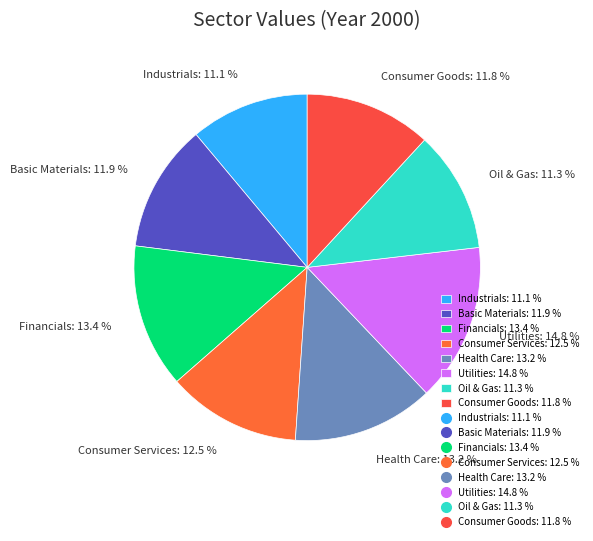

To the nearest percent, what is the average slice percentage?

12%